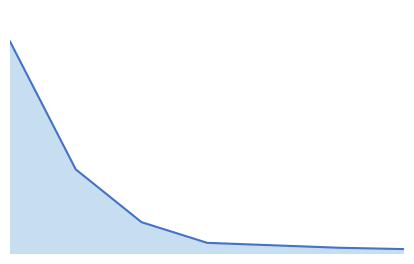

Does the chart display data point markers on the line(s)?

No